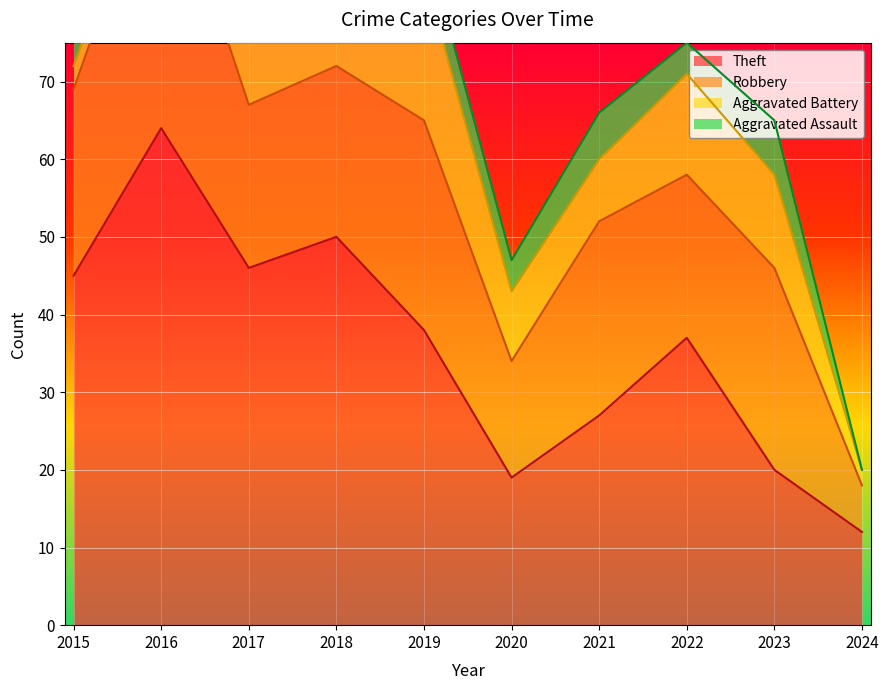

The value of Theft at 2018 is 50. True or false?

True